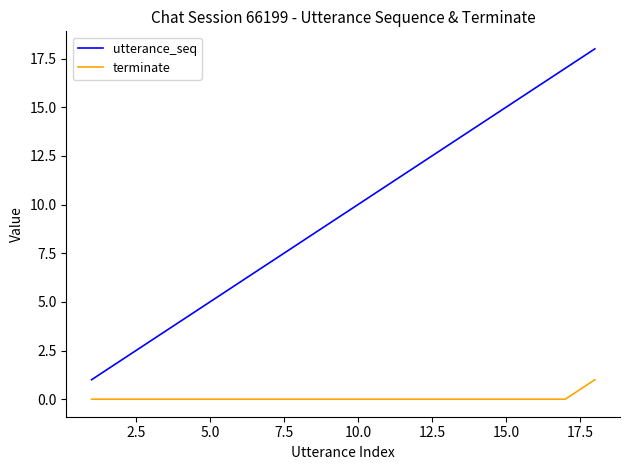

Which series has the largest total across all categories?

utterance_seq